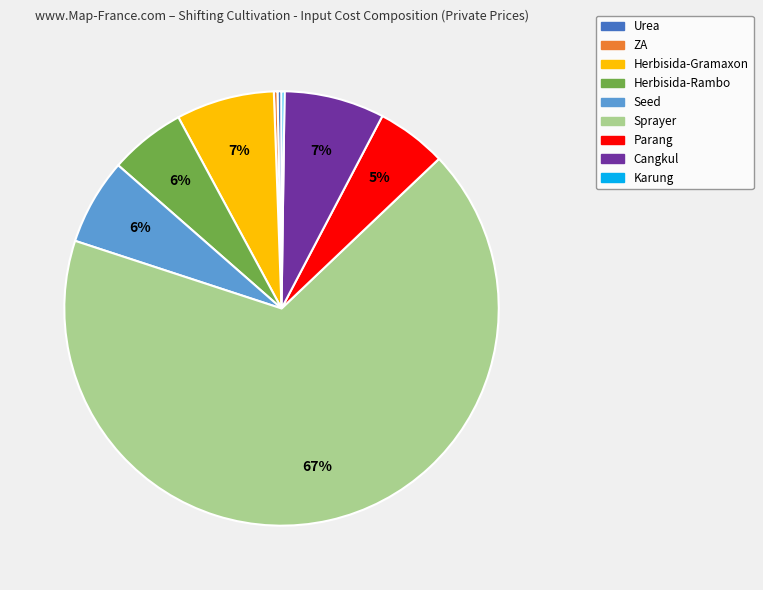

To the nearest percent, what percentage of the pie is Herbisida-Gramaxon?

7%